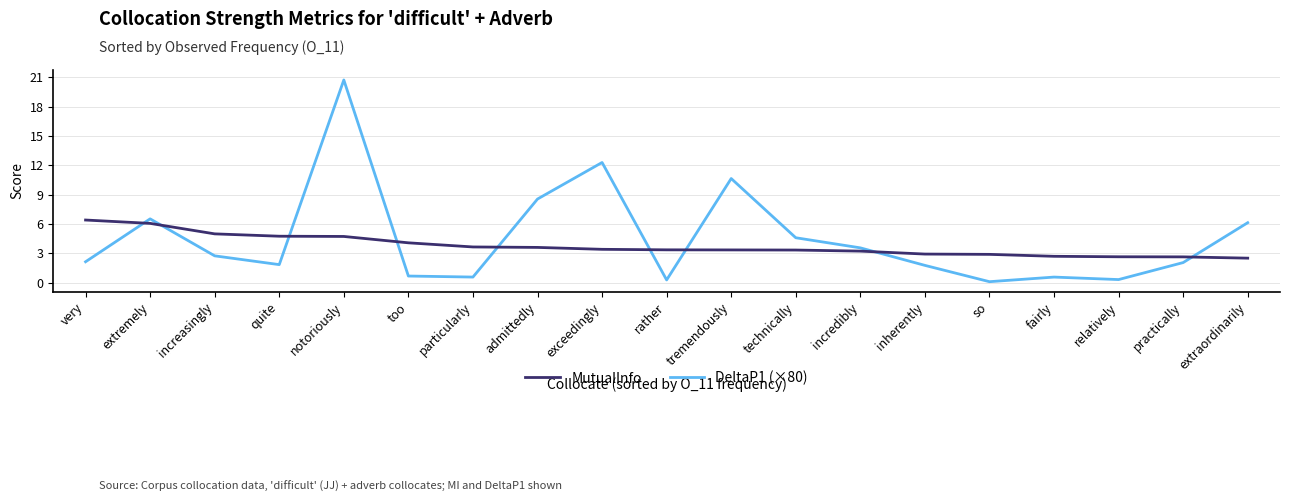

What is the approximate value of DeltaP1 (×80) at very?

2.1